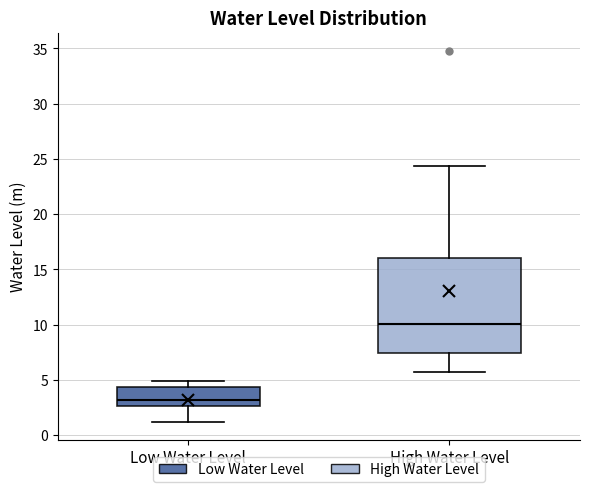

Which box has the highest median line?

High Water Level